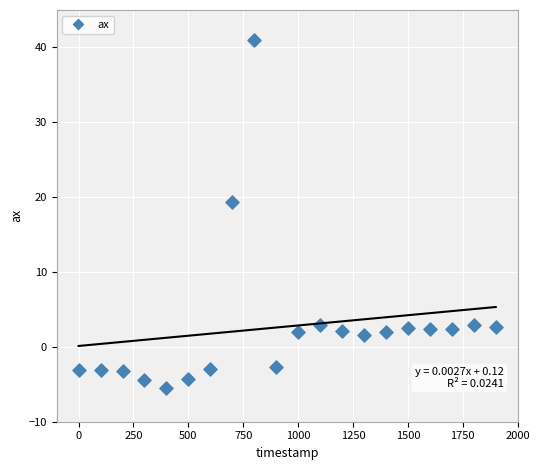

What is the range of Y values (max minus min)?

46.4